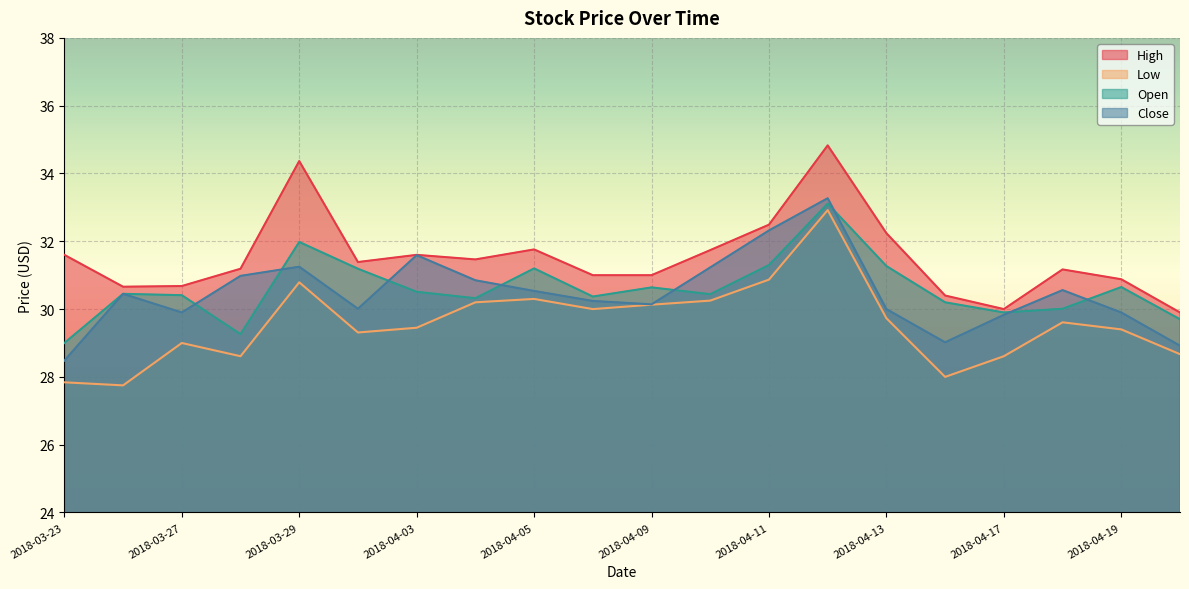

What is the average value of the Open series?

30.6